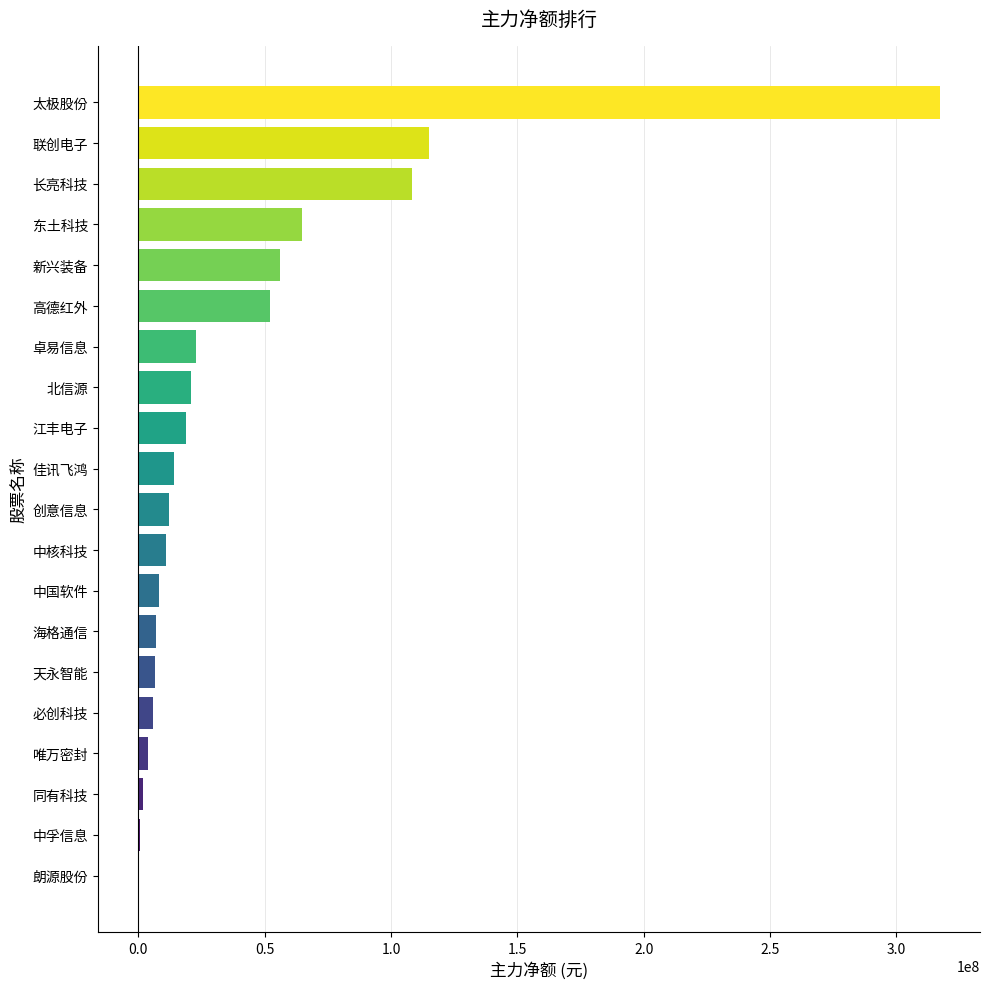

Are the bars grouped side by side (vs. stacked)?

No